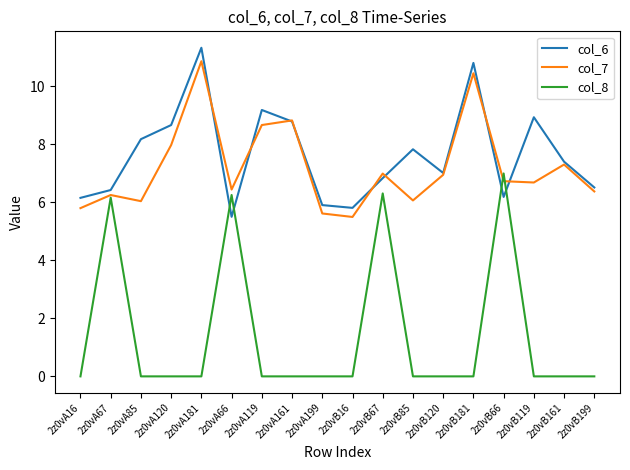

What is the total value across all series at 2z0vA199?

11.5